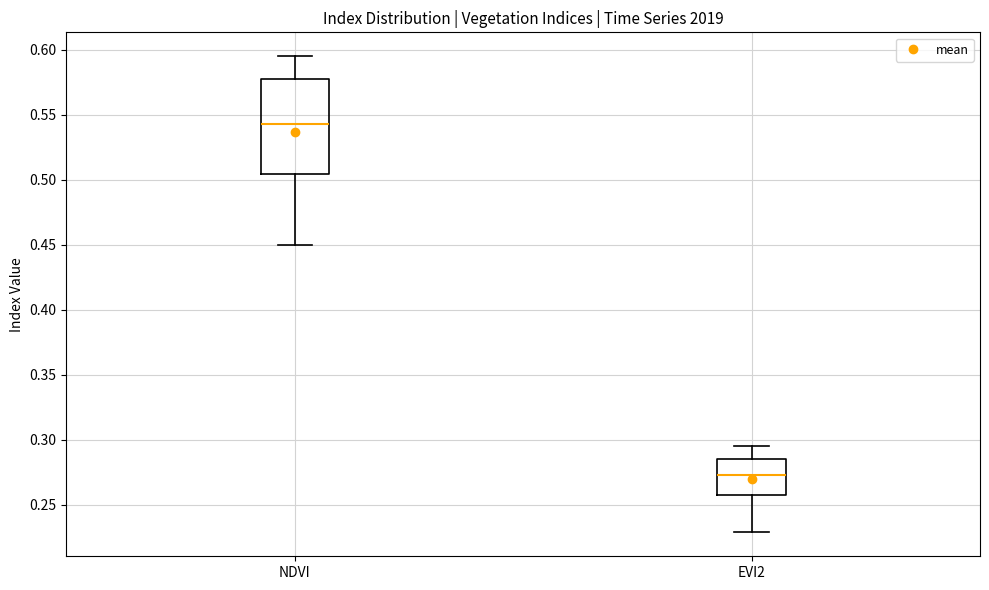

Which box is the tallest, from its lower edge to its upper edge?

NDVI